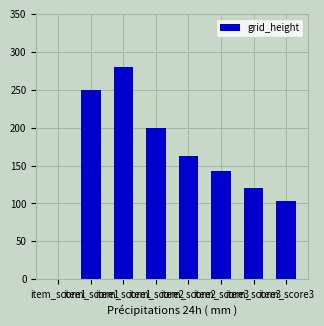

True or false: the data shows 56 at item_score3.

False